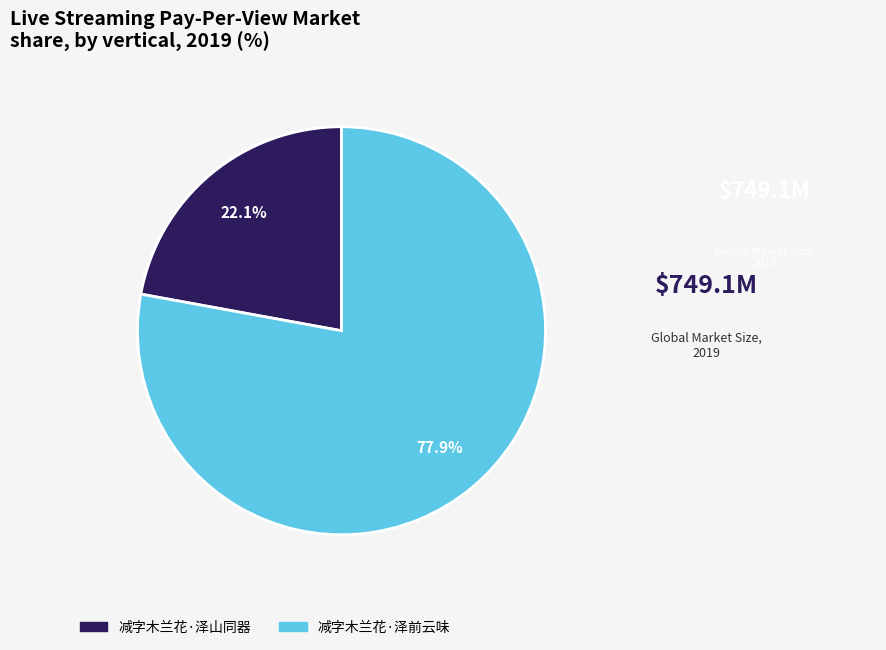

To the nearest percent, what portion does 减字木兰花·泽山同器 represent?

22%